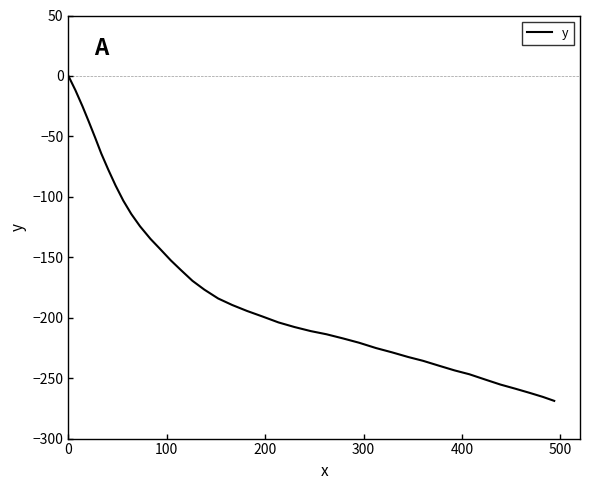

True or false: there are more than 0 points higher than both neighbors.

False